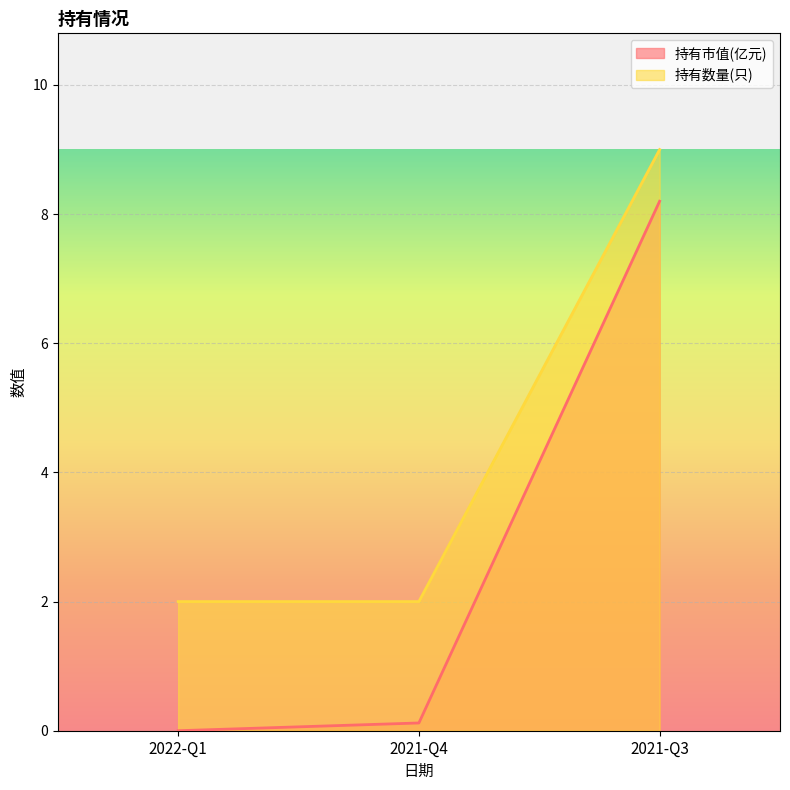

List the series in order of their peak value, lowest first.

持有市值(亿元), 持有数量(只)